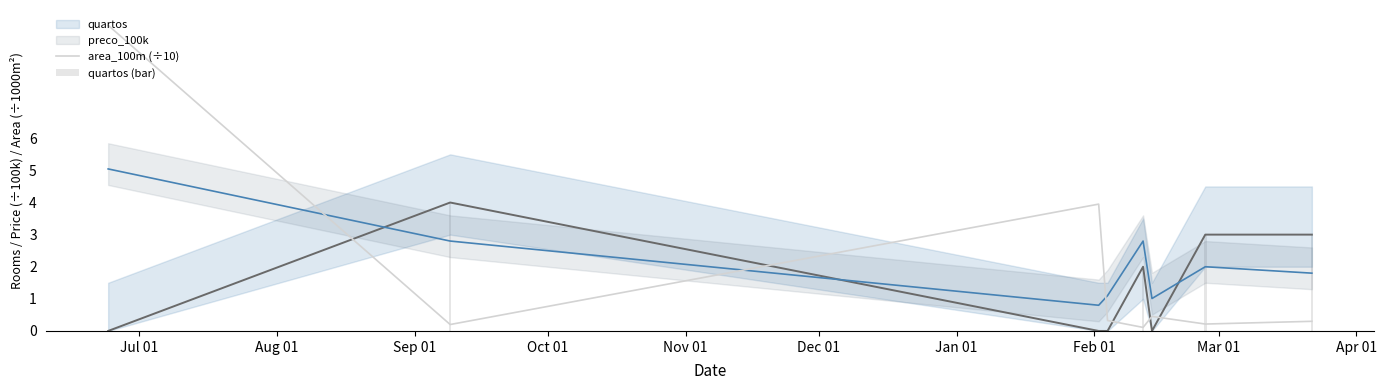

Is the value of area_100m (÷10) at Nov 01 greater than the value of preco_100k at Nov 01?

No